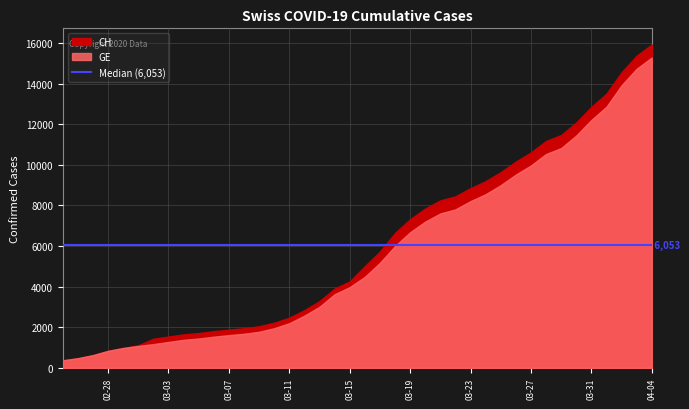

Reading left to right, list all the values displayed in this chart.

CH: 2020-02-25=375	2020-02-26=479	2020-02-27=630	2020-02-28=840	2020-02-29=981	2020-03-01=1113	2020-03-02=1436	2020-03-03=1544	2020-03-04=1652	2020-03-05=1715	2020-03-06=1809	2020-03-07=1885	2020-03-08=1952	2020-03-09=2051	2020-03-10=2226	2020-03-11=2472	2020-03-12=2845	2020-03-13=3291	2020-03-14=3908	2020-03-15=4259	2020-03-16=5012	2020-03-17=5731	2020-03-18=6644	2020-03-19=7323	2020-03-20=7847	2020-03-21=8249	2020-03-22=8449	2020-03-23=8855	2020-03-24=9196	2020-03-25=9642	2020-03-26=10162	2020-03-27=10613	2020-03-28=11175	2020-03-29=11467	2020-03-30=12086	2020-03-31=12852	2020-04-01=13505	2020-04-02=14561	2020-04-03=15375	2020-04-04=15926
GE: 2020-02-25=375	2020-02-26=479	2020-02-27=630	2020-02-28=840	2020-02-29=981	2020-03-01=1083	2020-03-02=1171	2020-03-03=1278	2020-03-04=1384	2020-03-05=1447	2020-03-06=1538	2020-03-07=1614	2020-03-08=1681	2020-03-09=1780	2020-03-10=1955	2020-03-11=2201	2020-03-12=2574	2020-03-13=3010	2020-03-14=3627	2020-03-15=3978	2020-03-16=4485	2020-03-17=5174	2020-03-18=6002	2020-03-19=6681	2020-03-20=7205	2020-03-21=7607	2020-03-22=7807	2020-03-23=8213	2020-03-24=8554	2020-03-25=9000	2020-03-26=9520	2020-03-27=9971	2020-03-28=10533	2020-03-29=10825	2020-03-30=11444	2020-03-31=12210	2020-04-01=12863	2020-04-02=13919	2020-04-03=14733	2020-04-04=15284